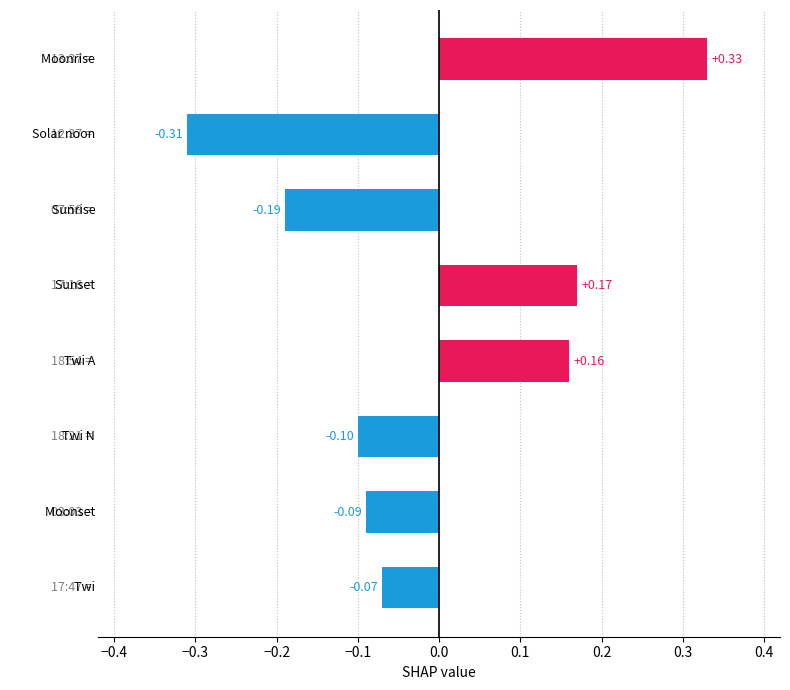

What is the difference between the maximum and minimum values?

0.6